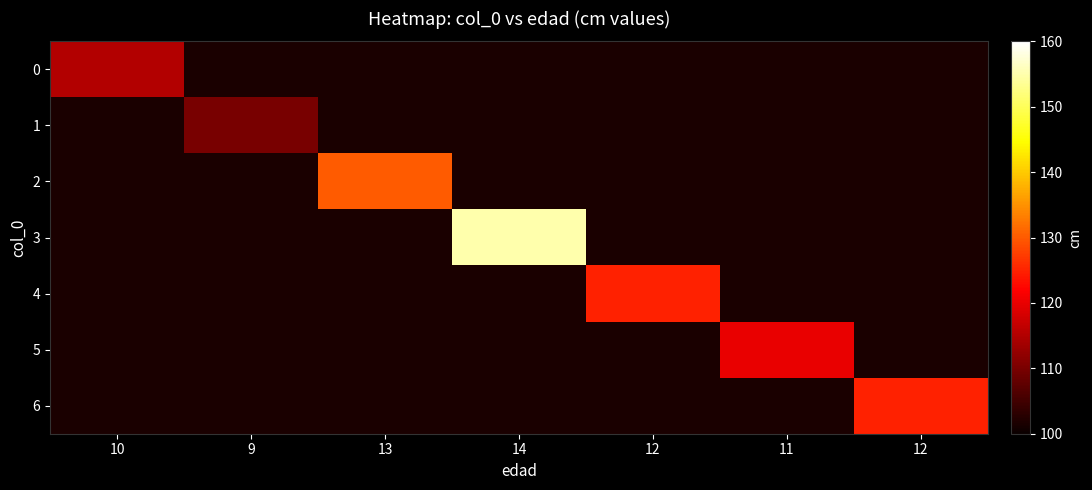

Is it true that 0 equals 191.2 at 10?

False